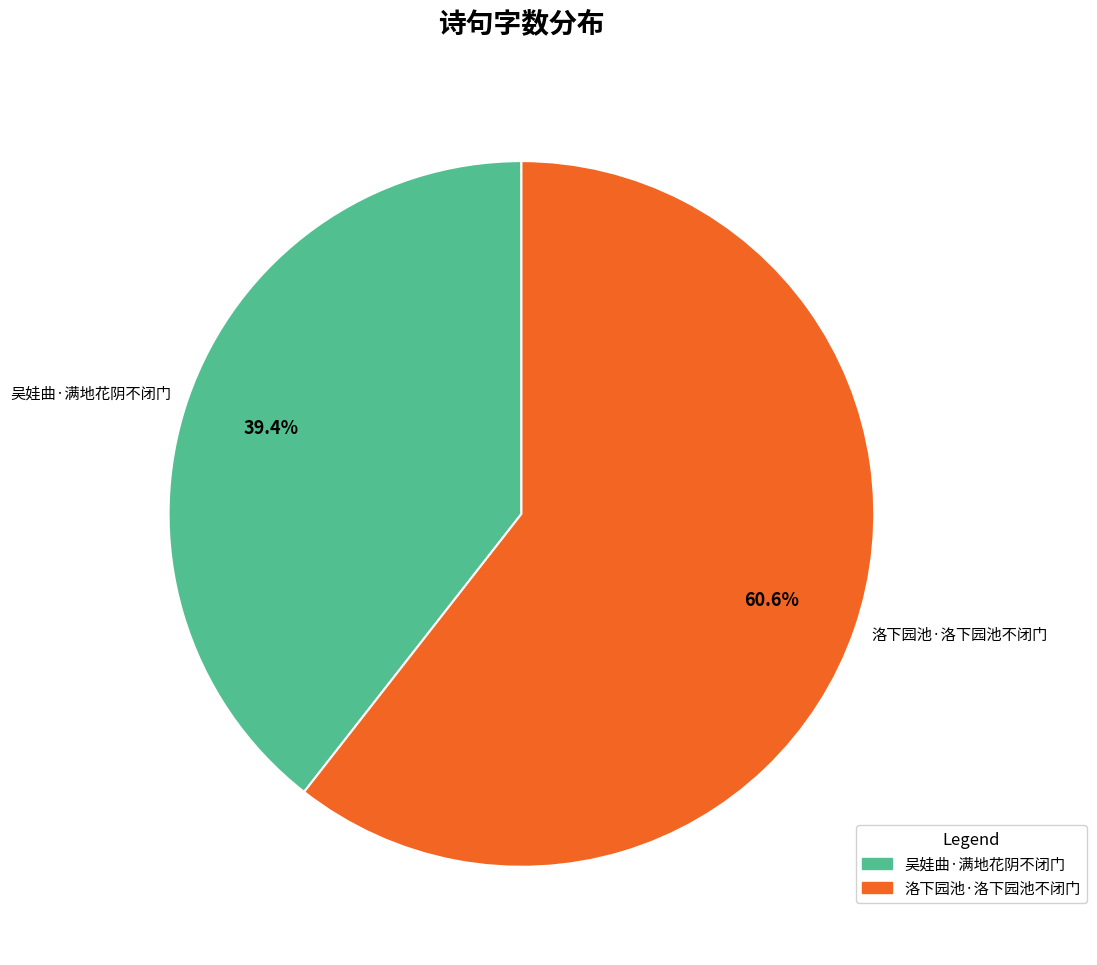

What percentage is NOT represented by 洛下园池·洛下园池不闭门?

39.4%